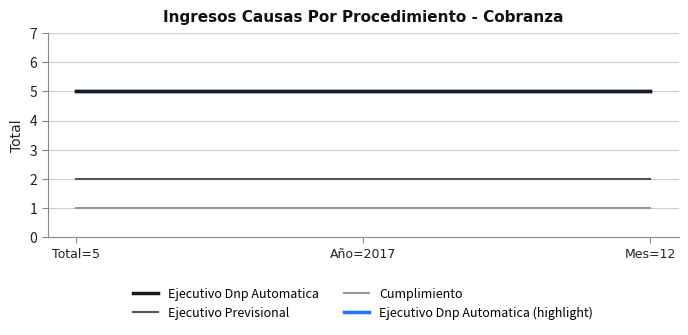

The Ejecutivo Previsional series shows 3 at Mes=12. True or false?

False